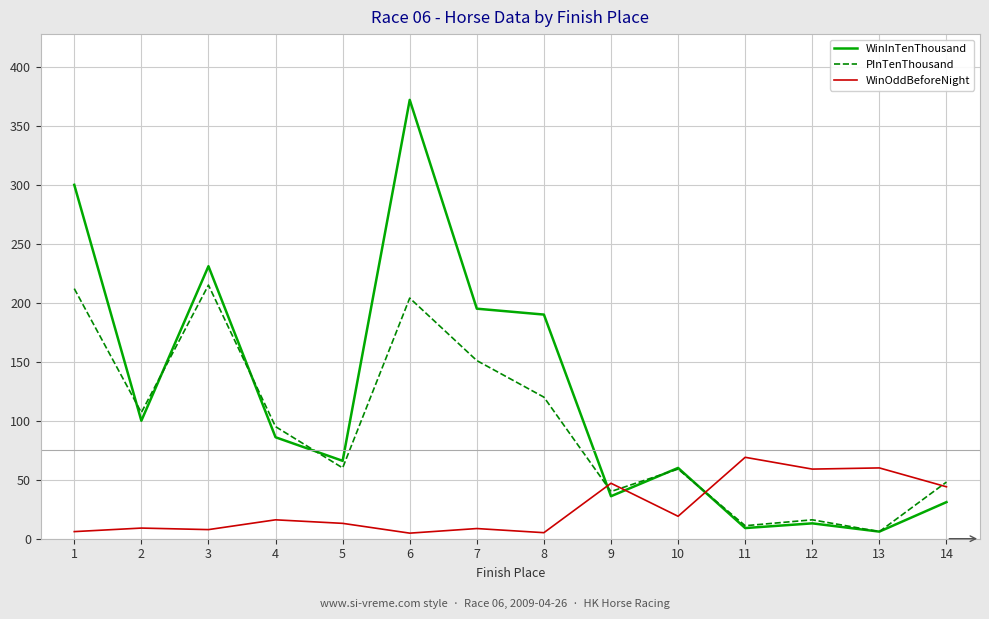

Where do PInTenThousand and WinOddBeforeNight first cross each other?

8 and 9